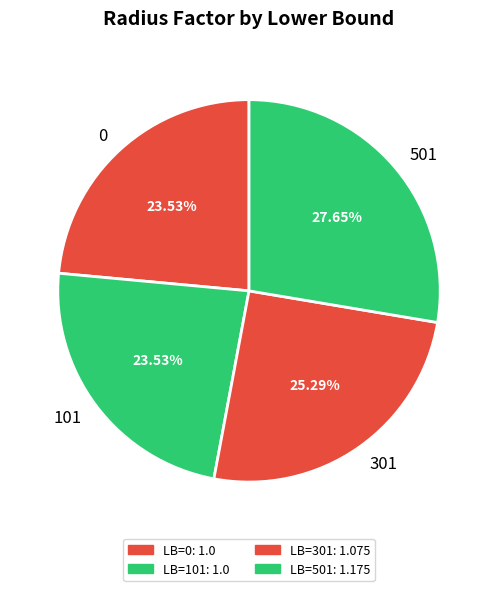

Combined, do 301 and 0 account for over 50%?

No